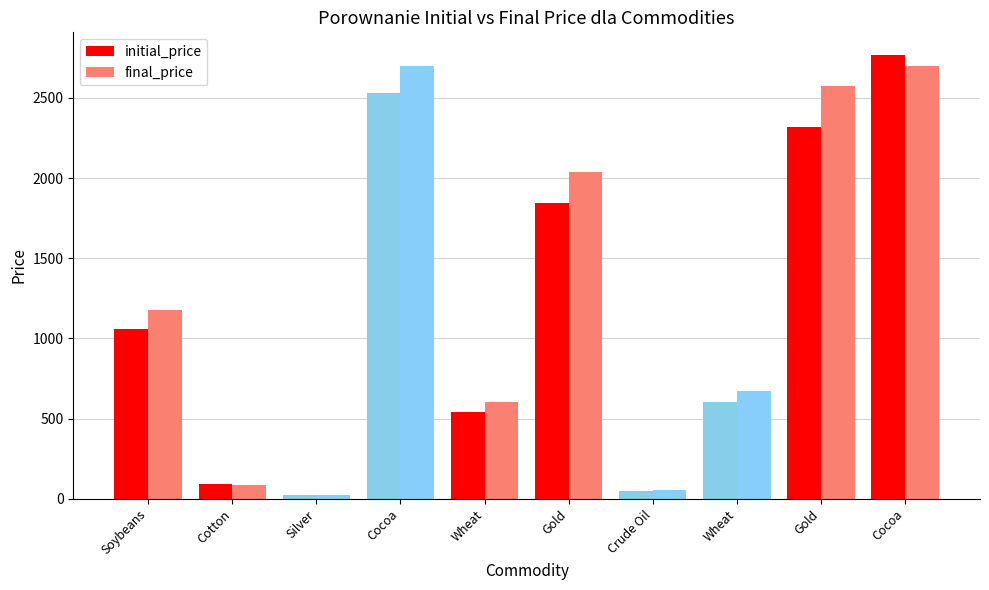

List the series in order of their peak value, lowest first.

final_price, initial_price